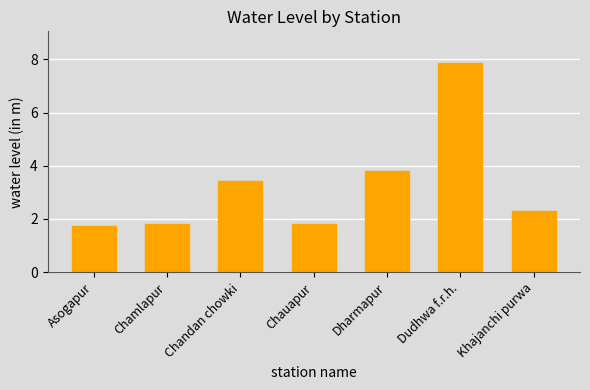

Are the bars horizontal?

No